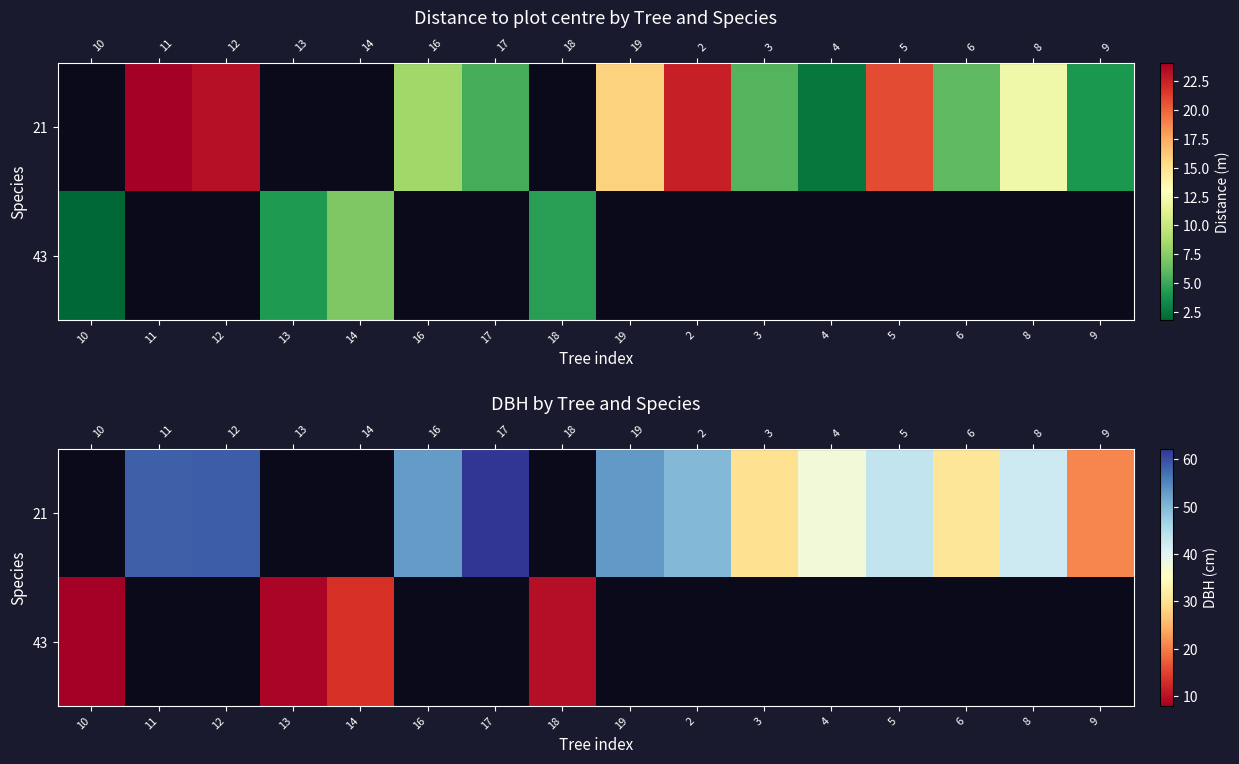

How many data points in row_0 are above 30?

10